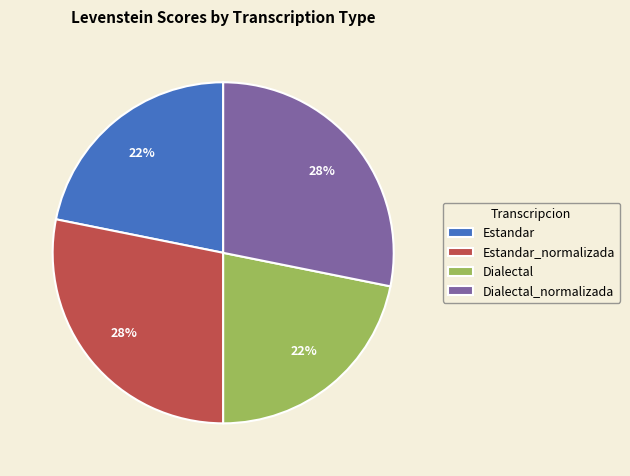

How many segments does this pie chart have?

4